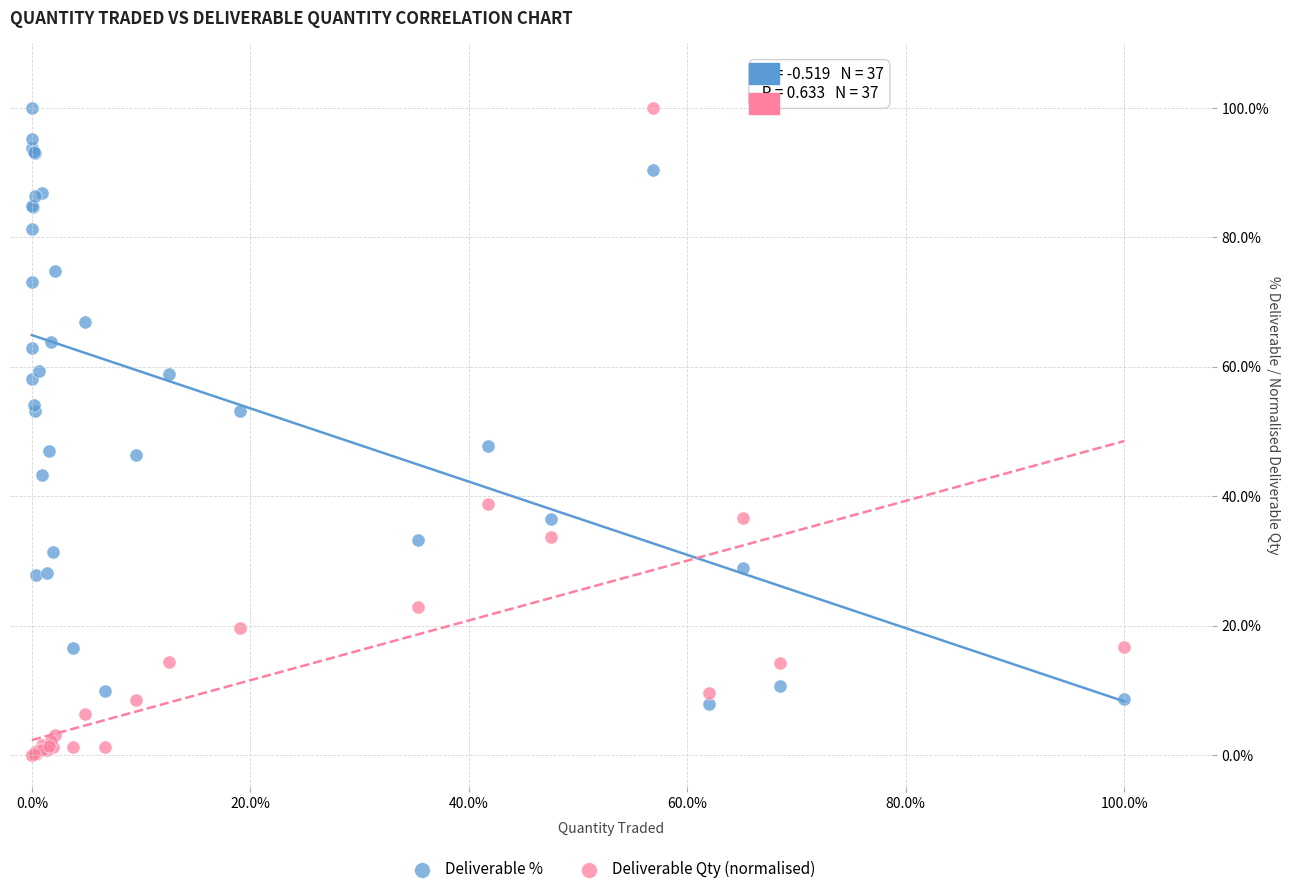

What are all the series names shown in the legend?

Deliverable %, Deliverable Qty (normalised)